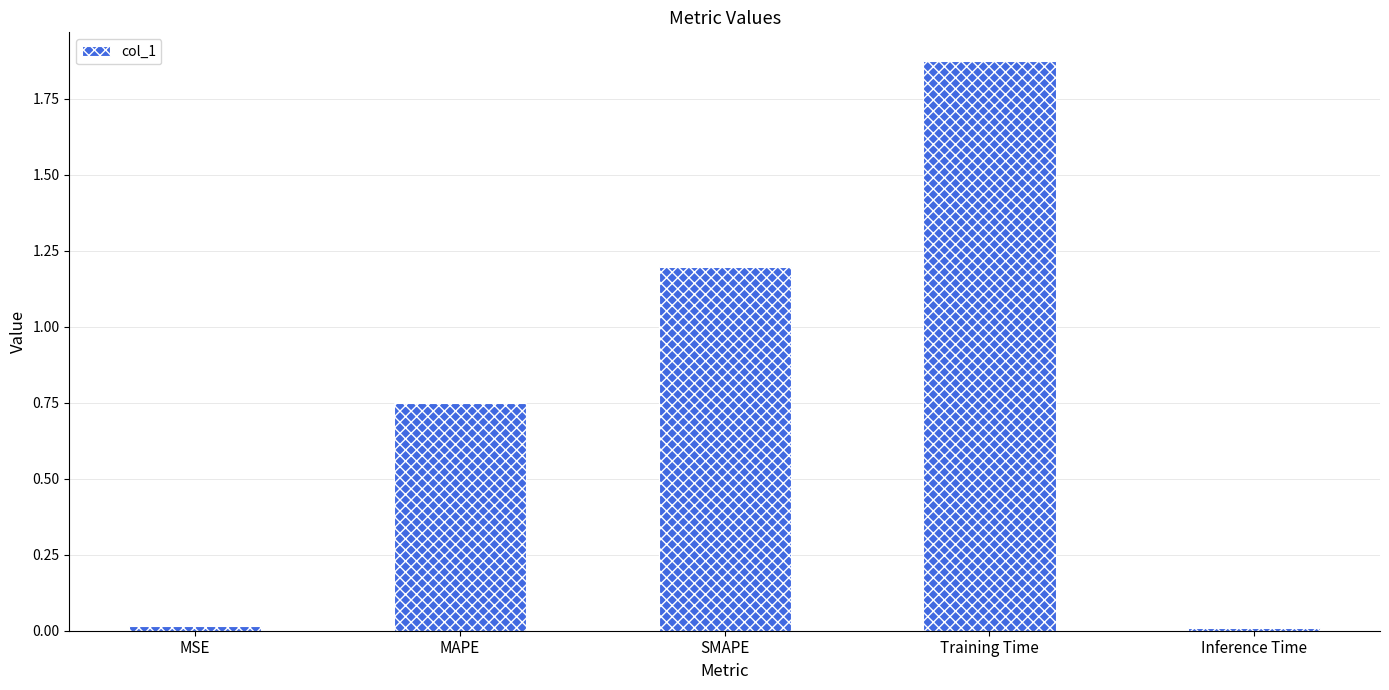

True or false: the data shows 0.2 at MAPE.

False